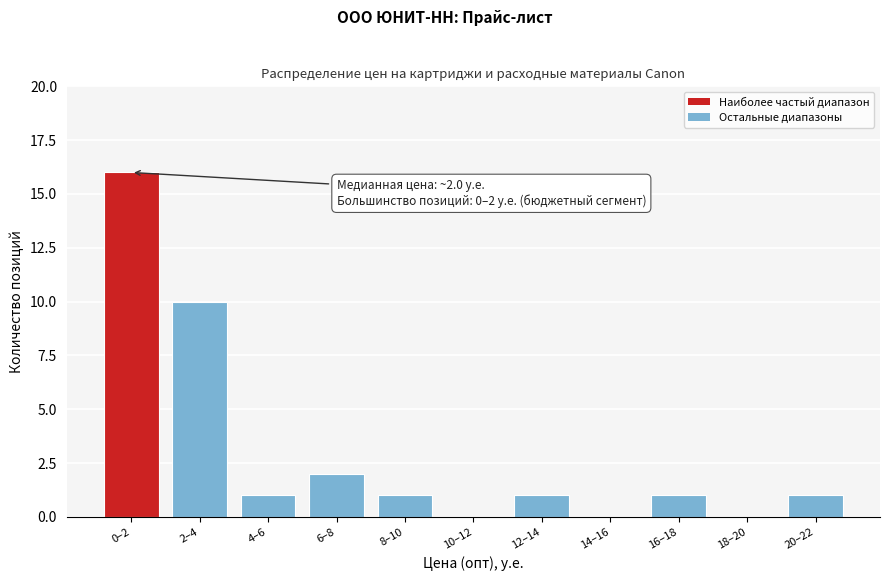

Reading left to right, list all the values displayed in this chart.

0–2=16	2–4=10	4–6=1	6–8=2	8–10=1	10–12=0	12–14=1	14–16=0	16–18=1	18–20=0	20–22=1